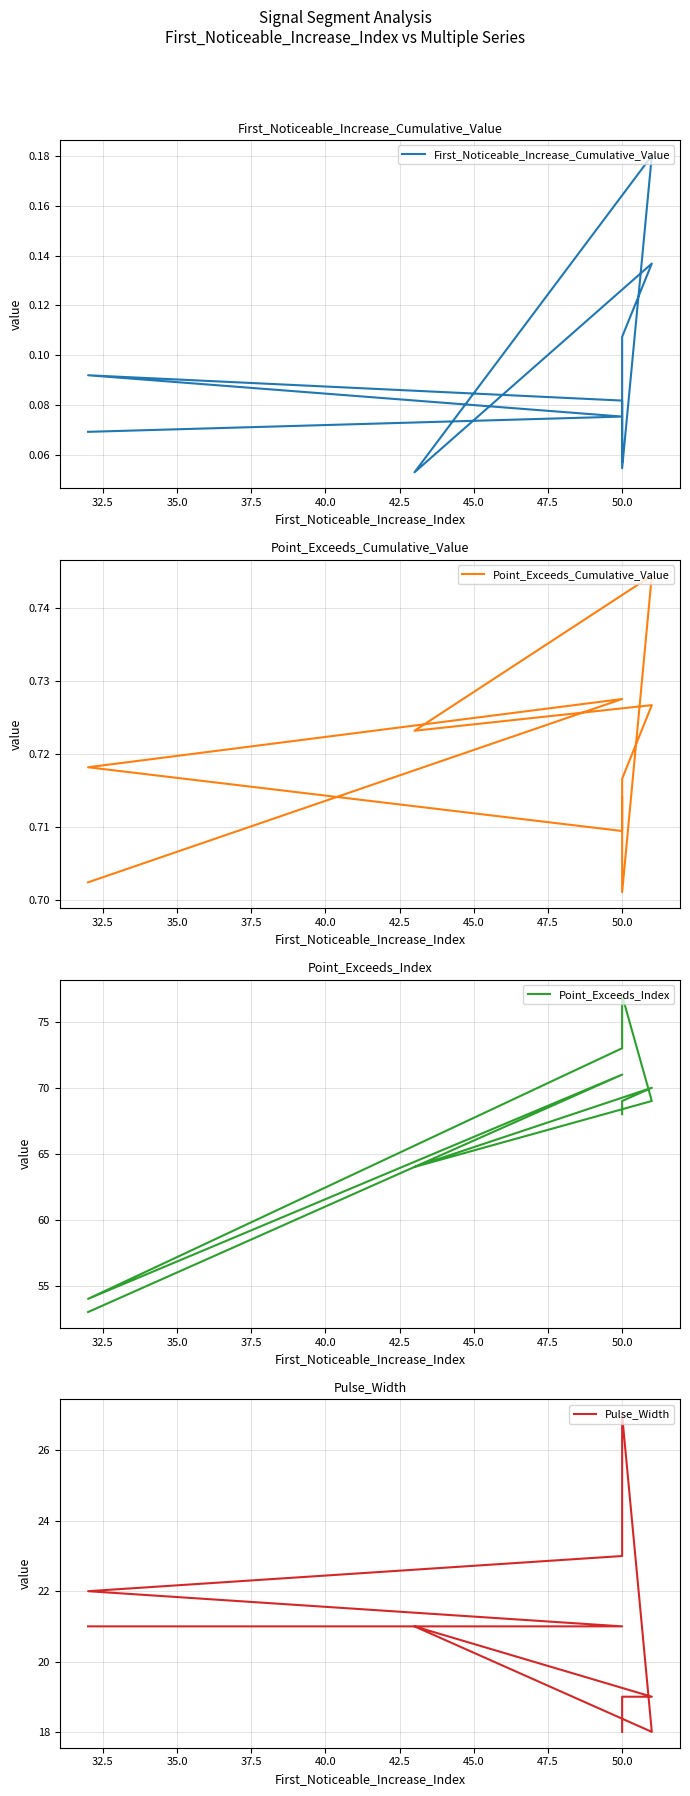

True or false: Pulse_Width has a value of 21.0 at 50.0.

True